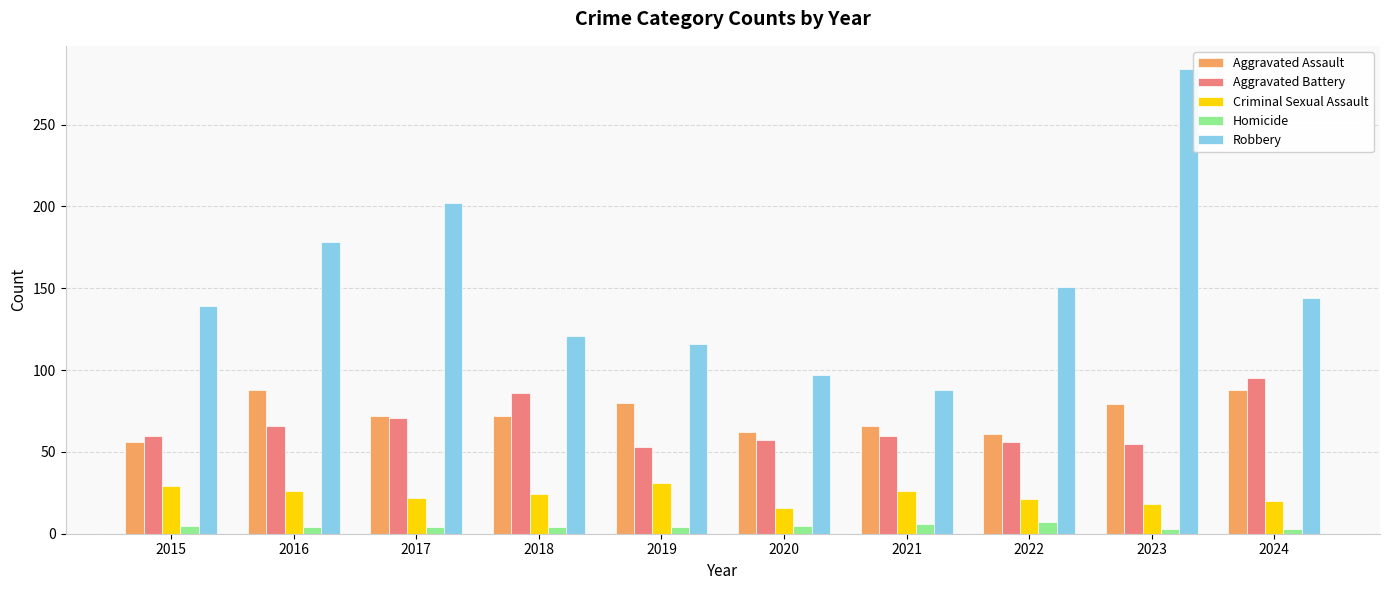

Which series changed the most between 2017 and 2024?

Robbery